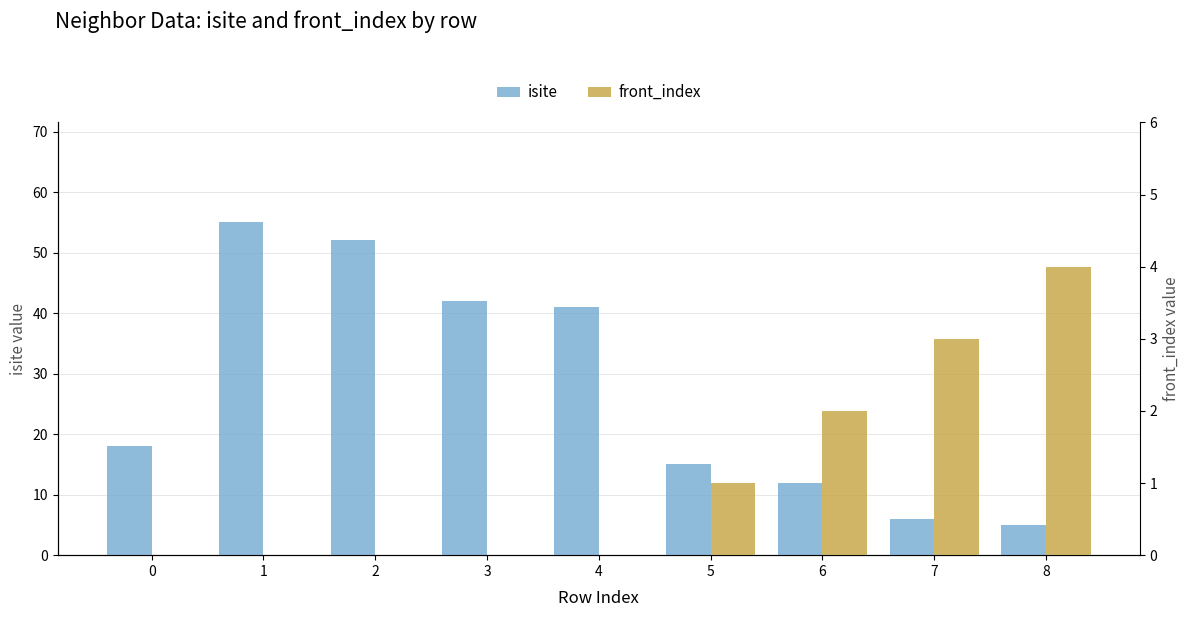

What are all the series names shown in the legend?

isite, front_index